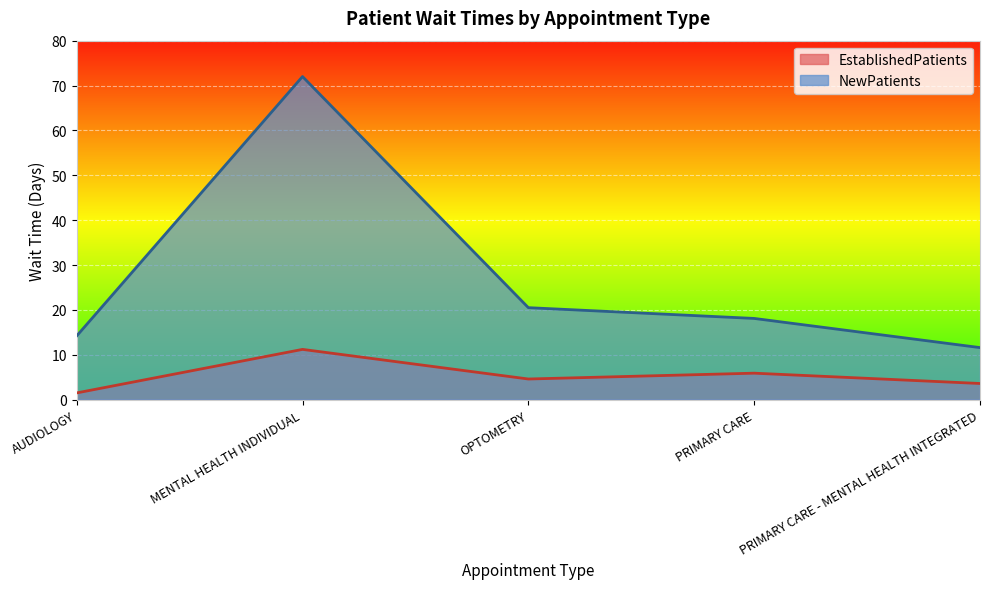

At how many categories does at least one series exceed 22?

1